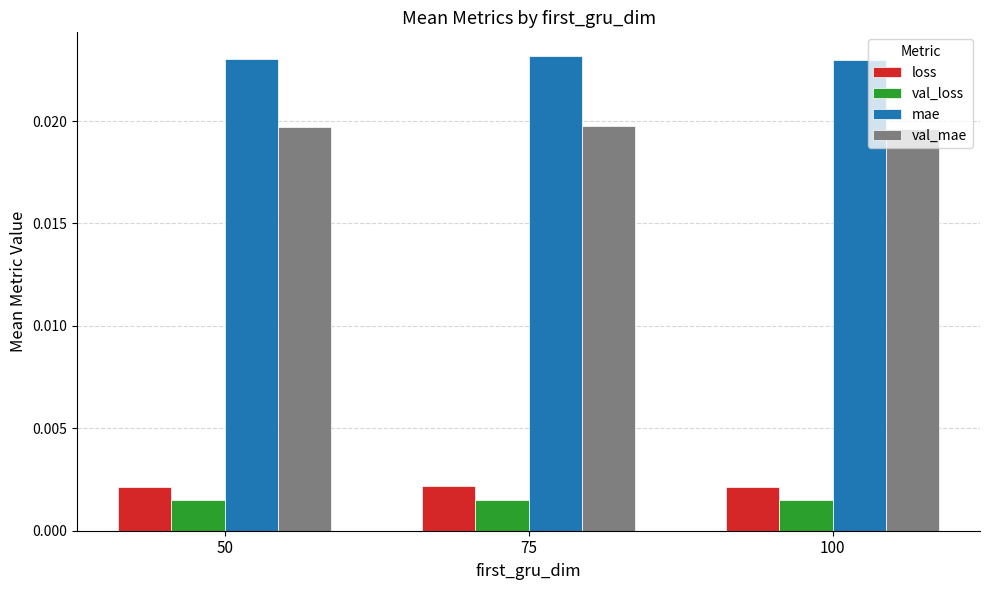

Count the val_loss values in the range 0 to 1.

3